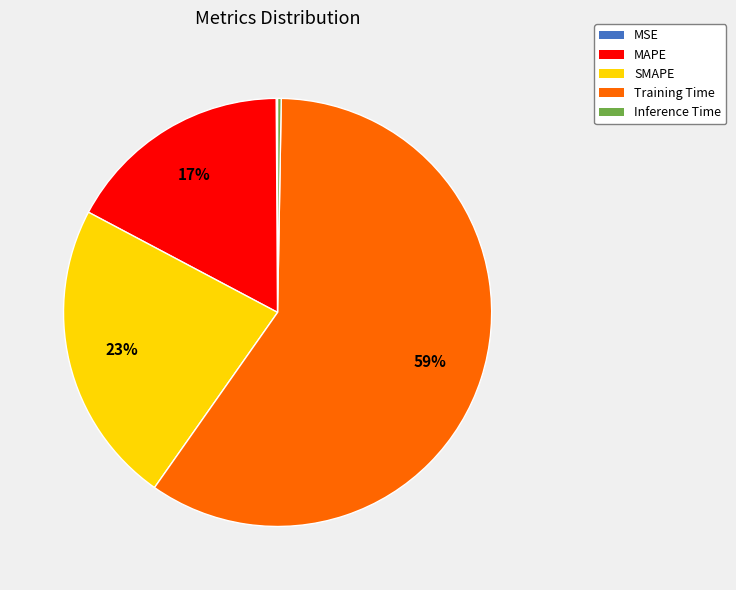

True or false: SMAPE accounts for 12% of the total.

False